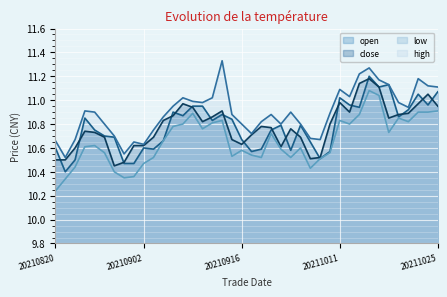

What is the value of the close point at the 3rd from the left?

10.6